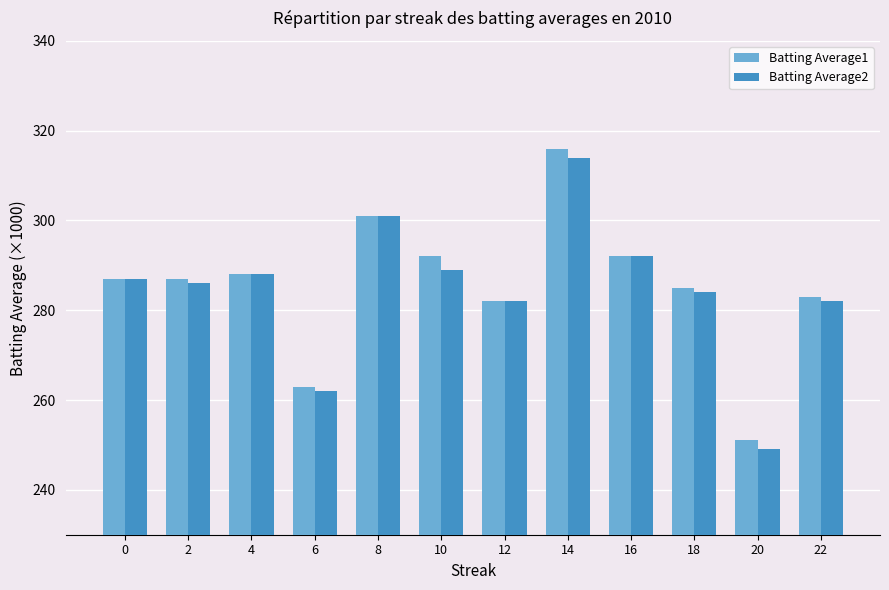

What is the value of the Batting Average2 bar at the 12th from the left?

282